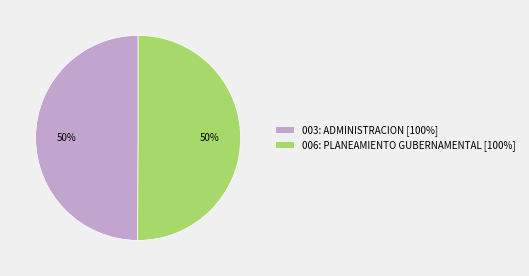

To the nearest percent, what is the combined percentage of 006: PLANEAMIENTO GUBERNAMENTAL [100%] and 003: ADMINISTRACION [100%]?

100%